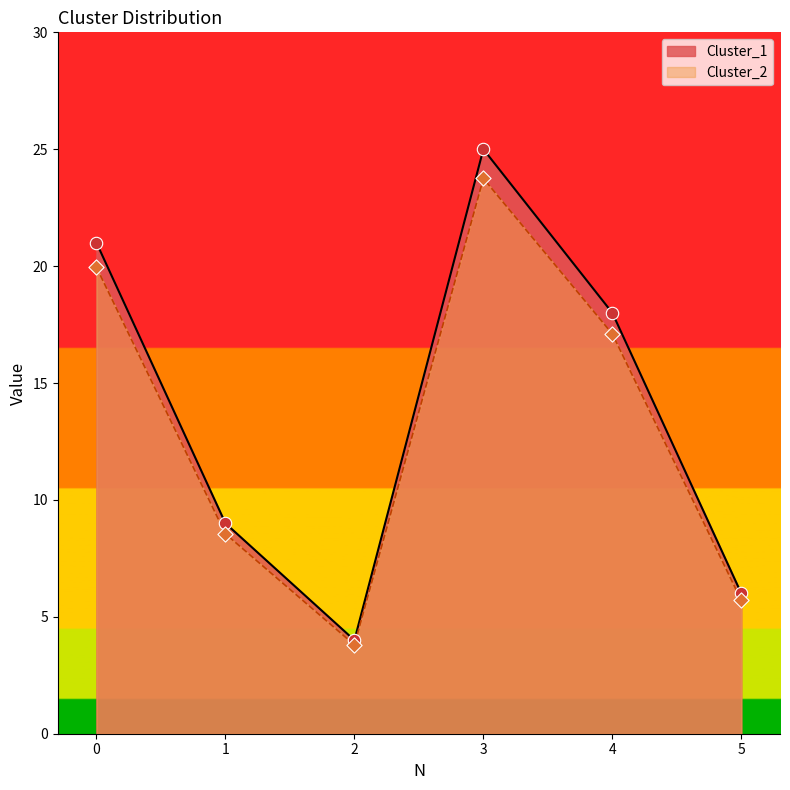

What are all the series names shown in the legend?

Cluster_1, Cluster_2